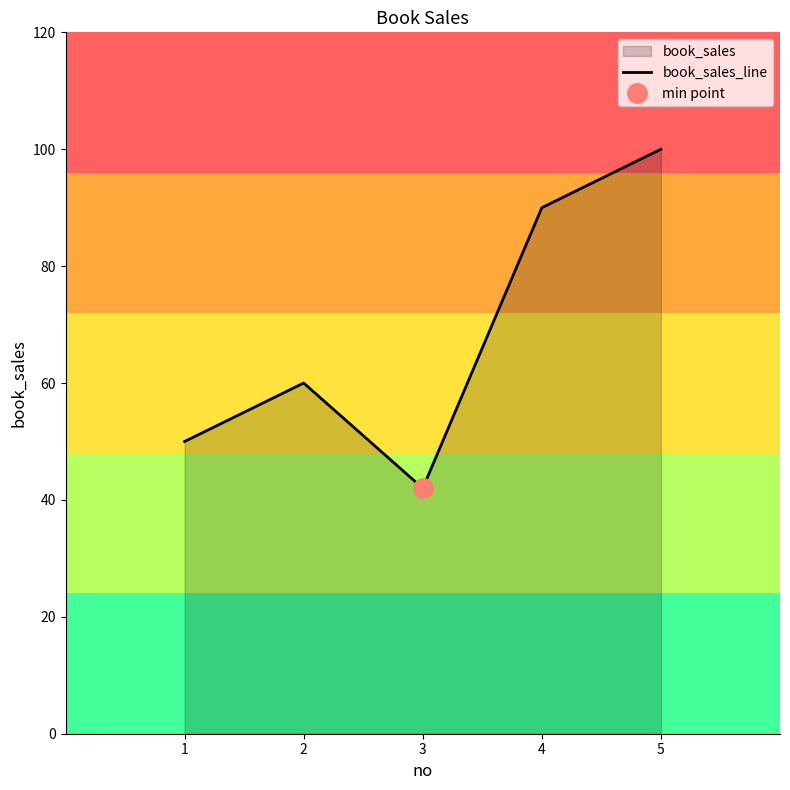

Reading right to left, transcribe all the data shown in this chart.

100	90	42	60	50